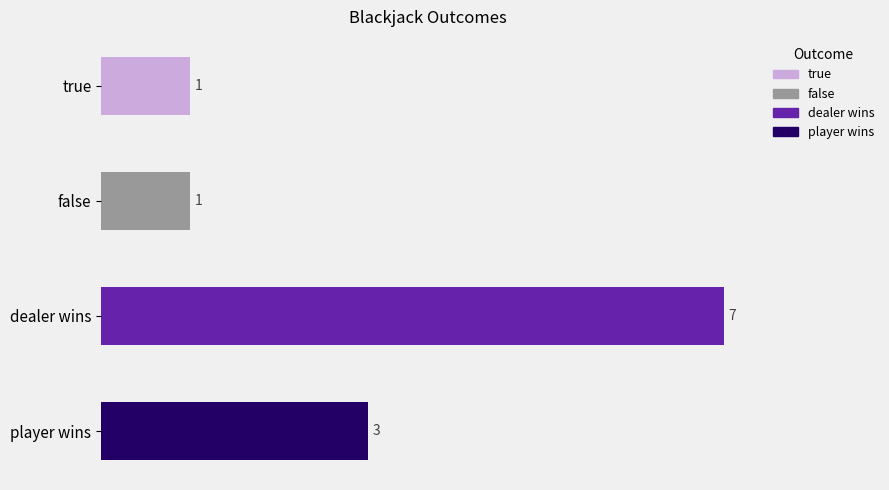

At which label does the data first exceed 3?

dealer wins